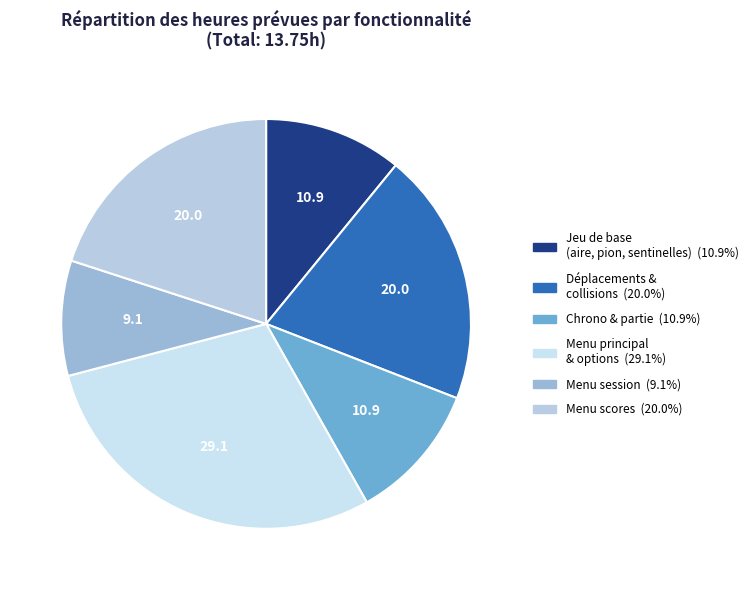

Count the number of slices in the pie.

6